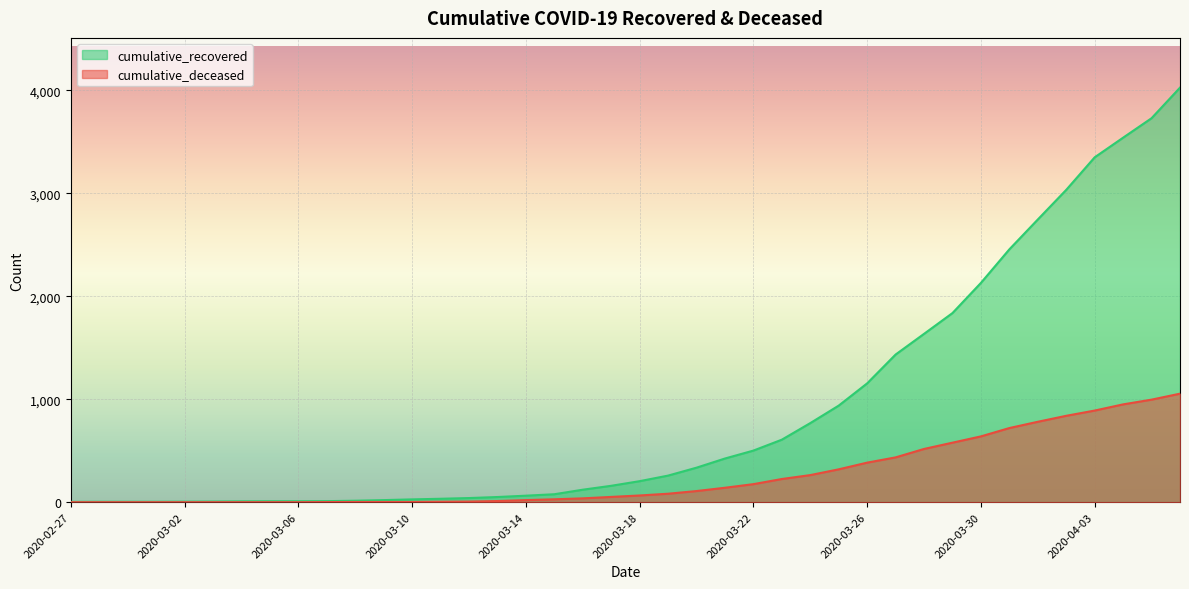

How many lines are shown in the chart?

2